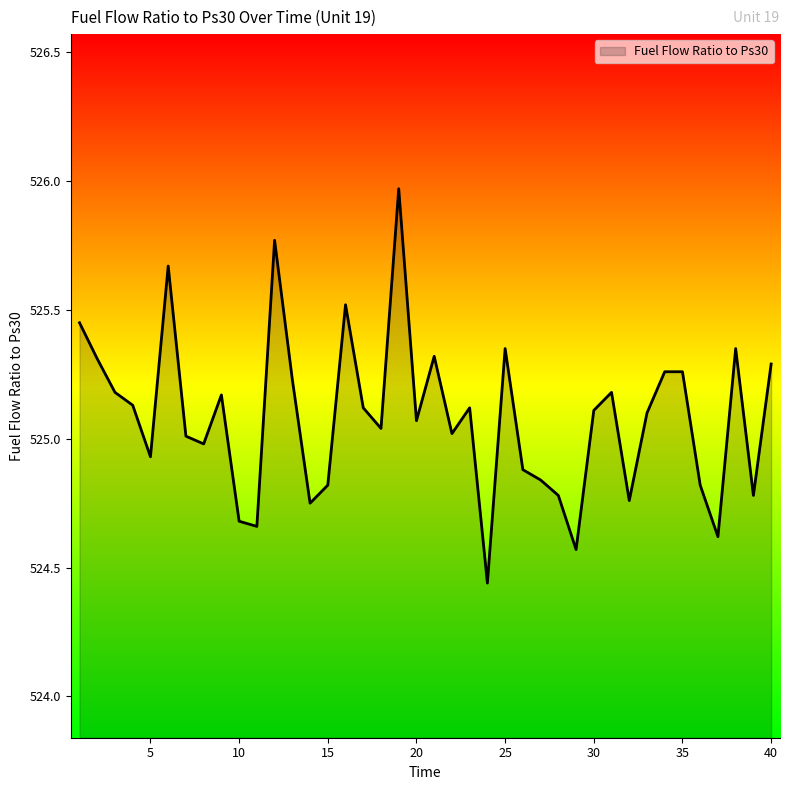

What is the difference between the maximum and minimum values?

1.5